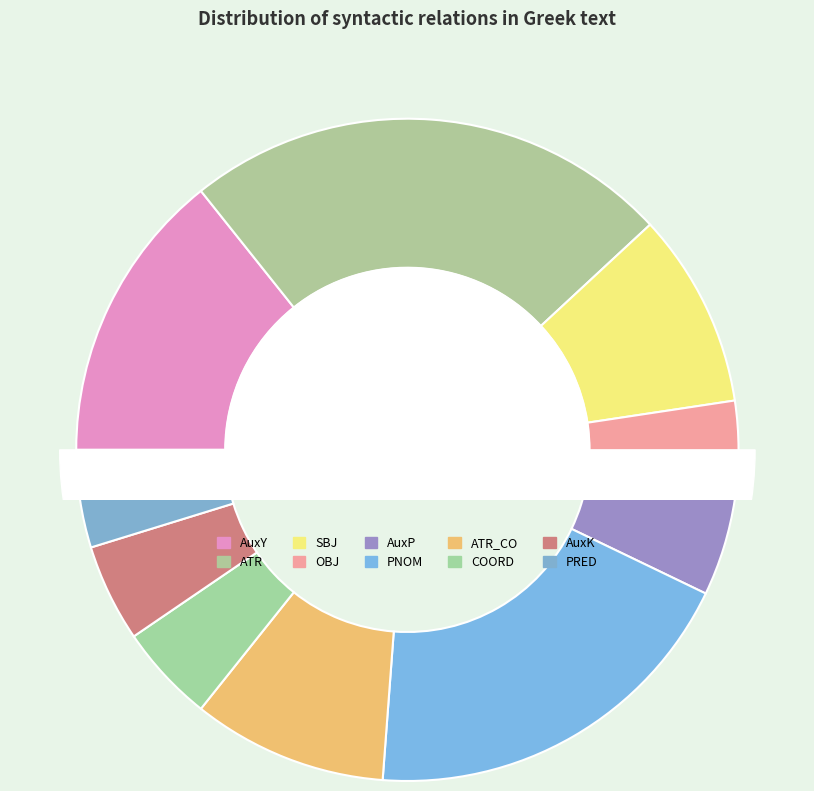

The PNOM slice represents 30% of the pie. True or false?

False